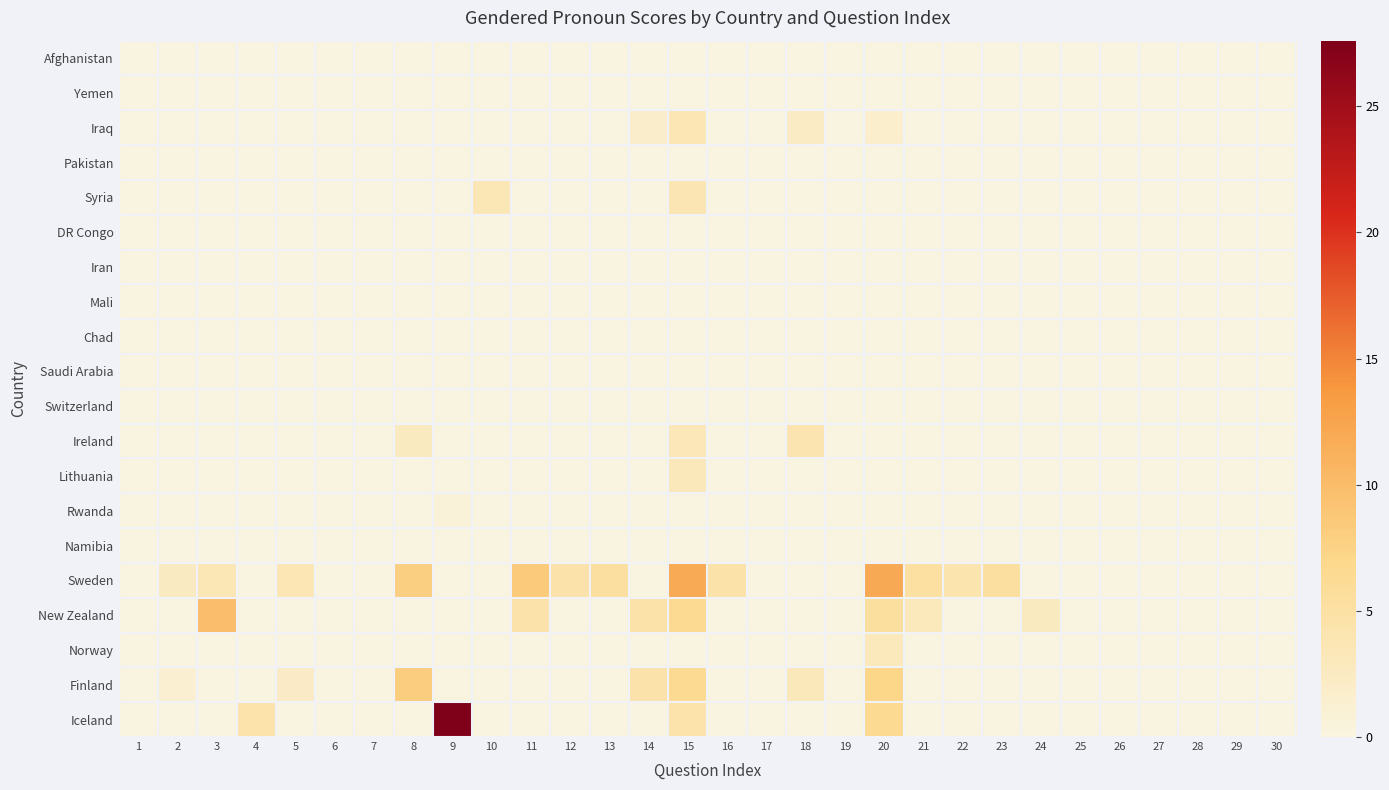

Rank the series by their maximum value, from lowest to highest.

Afghanistan, Yemen, Pakistan, DR Congo, Iran, Mali, Chad, Saudi Arabia, Switzerland, Namibia, Rwanda, Norway, Lithuania, Iraq, Syria, Ireland, Finland, New Zealand, Sweden, Iceland